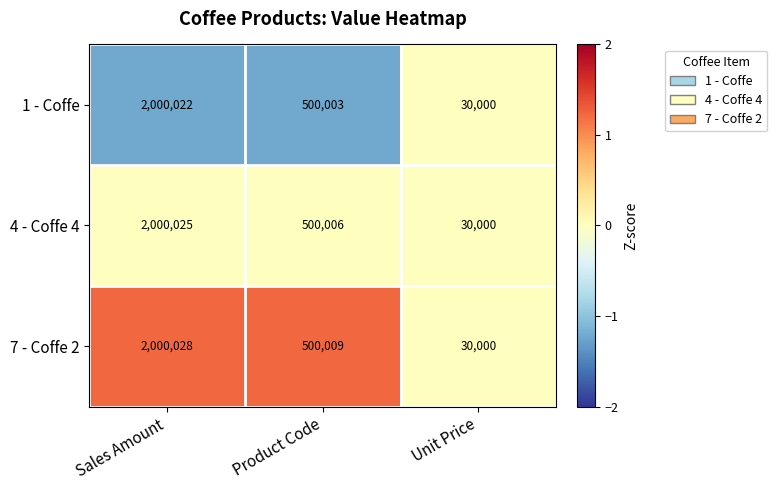

List the labels in order of 1 - Coffe value, smallest first.

Unit Price, Product Code, Sales Amount